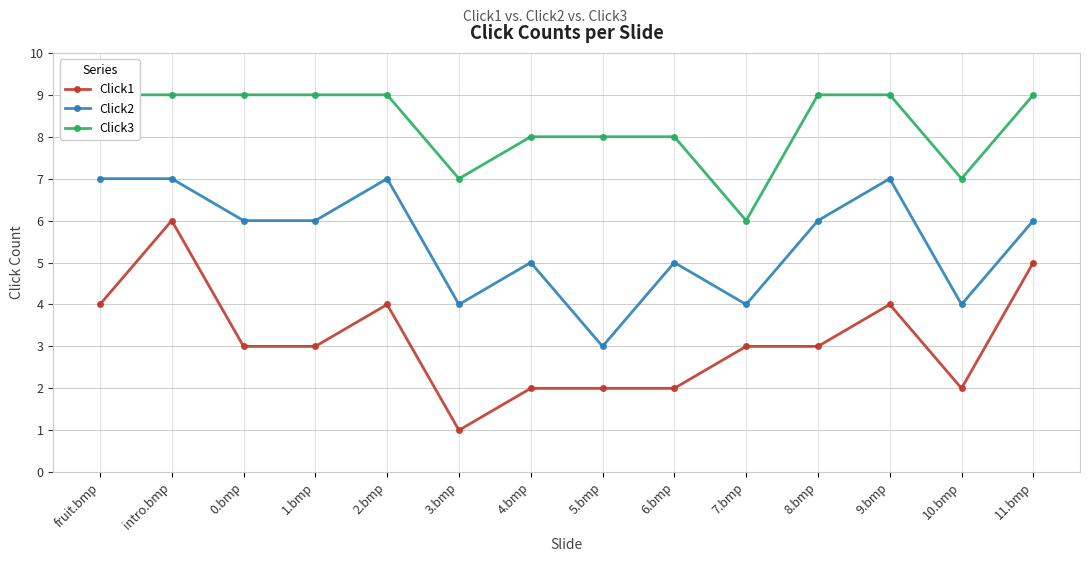

Where is the first local minimum for Click2?

3.bmp